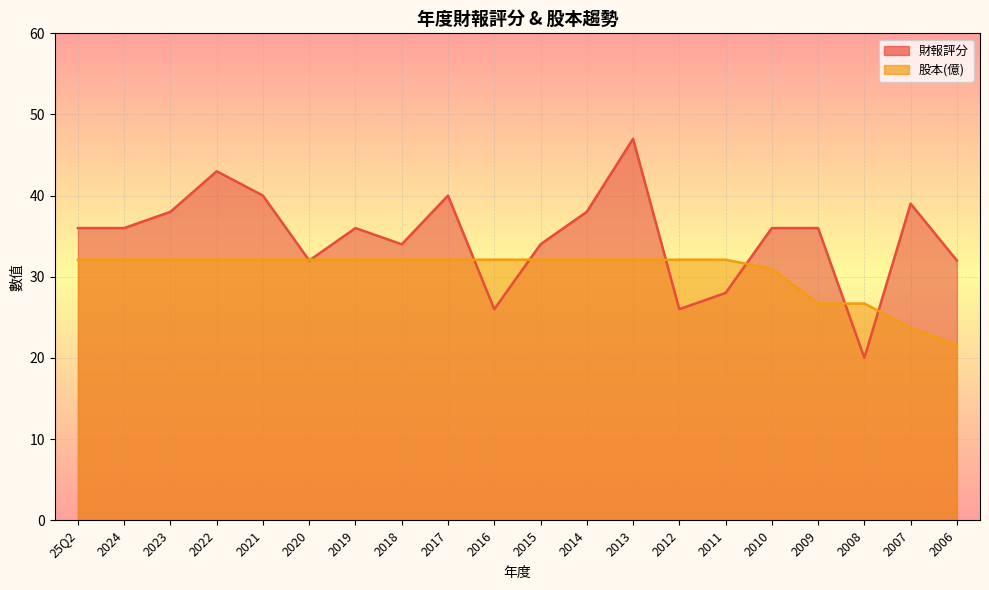

Read the 財報評分 value at 2022.

43.0